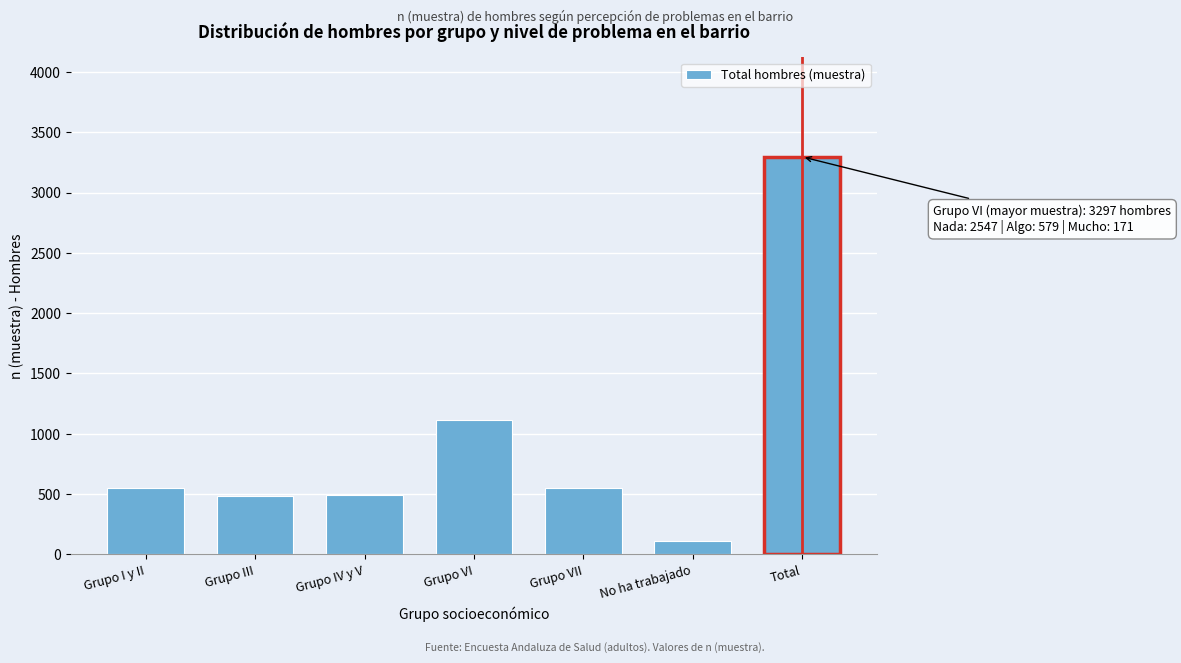

Approximately how many times larger is the value at Grupo I y II compared to No ha trabajado?

4.9